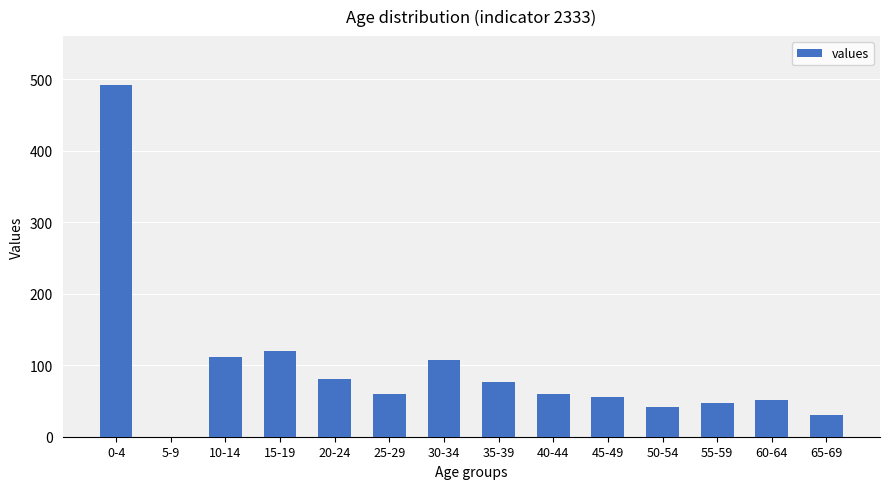

Reading left to right, extract all data points from this chart.

0-4=492	5-9=0	10-14=111	15-19=120	20-24=81	25-29=60	30-34=107	35-39=77	40-44=60	45-49=55	50-54=42	55-59=47	60-64=51	65-69=30